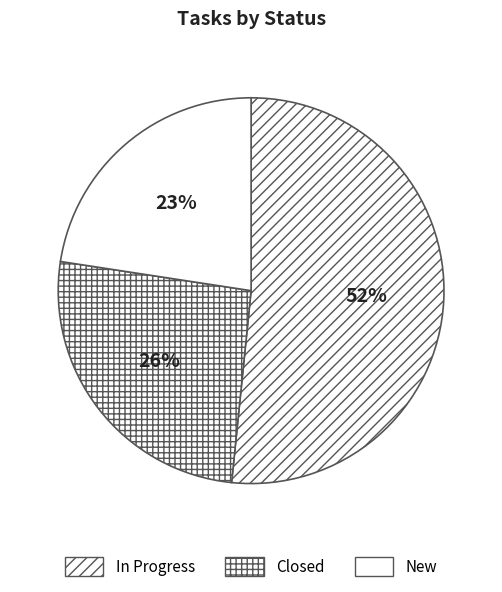

What is the majority slice?

In Progress